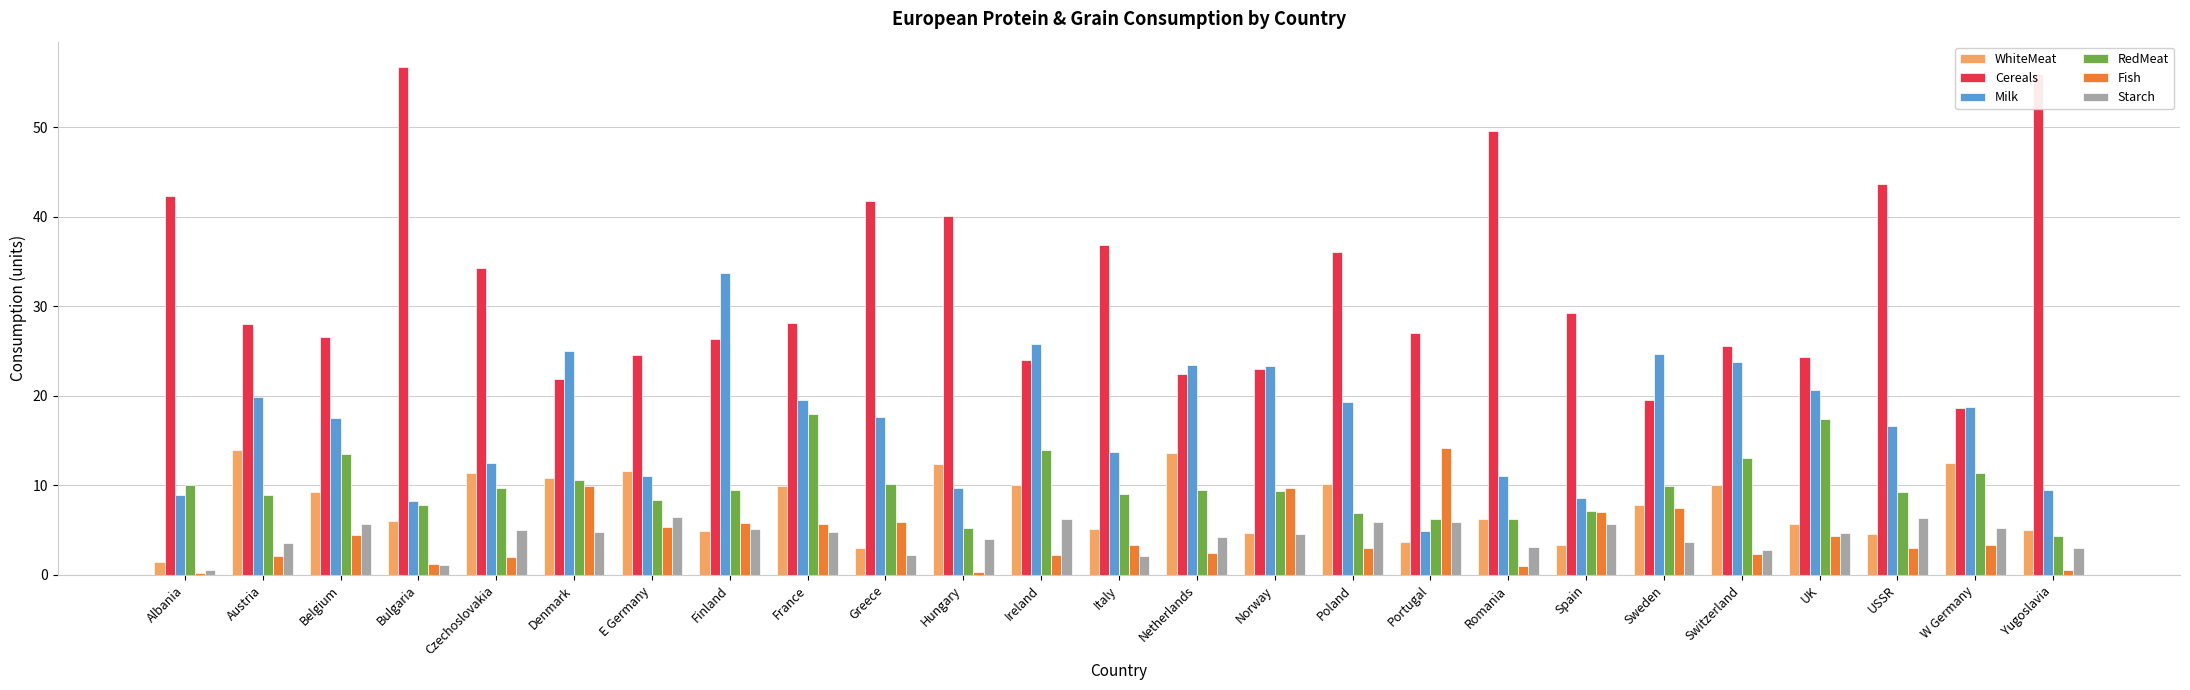

Which category has the highest value in the Cereals series?

Bulgaria